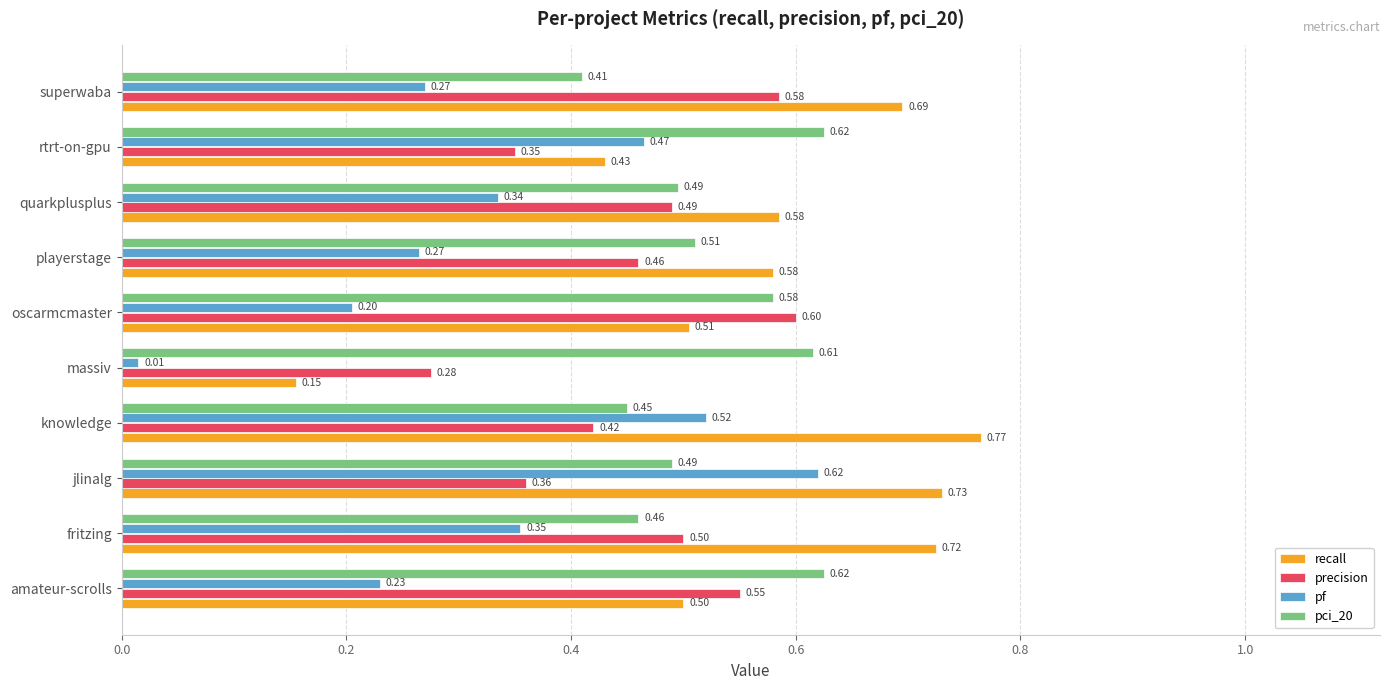

Rank the series by their average value, from lowest to highest.

pf, precision, pci_20, recall